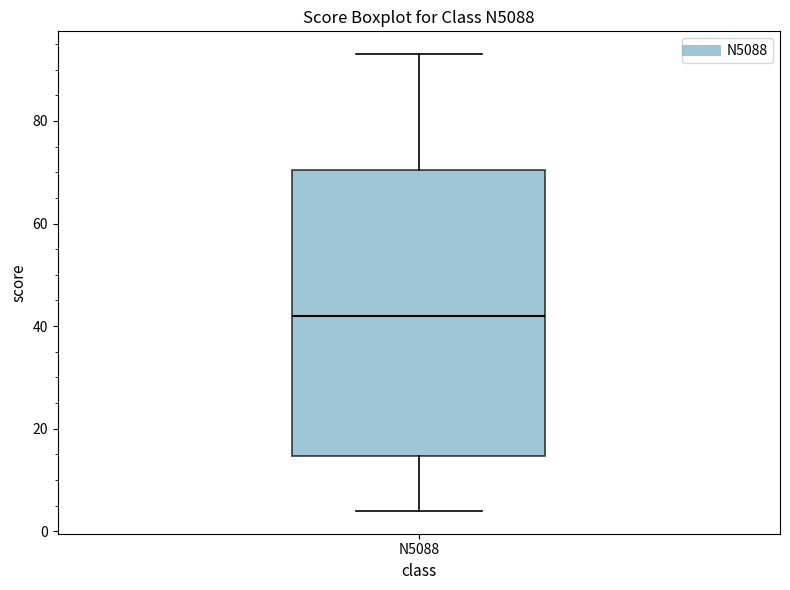

Transcribe this box plot: give where the median line is, the range the box spans, and where the two whiskers end, as read against the y-axis. The values are not printed on the chart, so give them approximately, as read against the axis.

median 42, box 14 to 70, whiskers 4 to 94